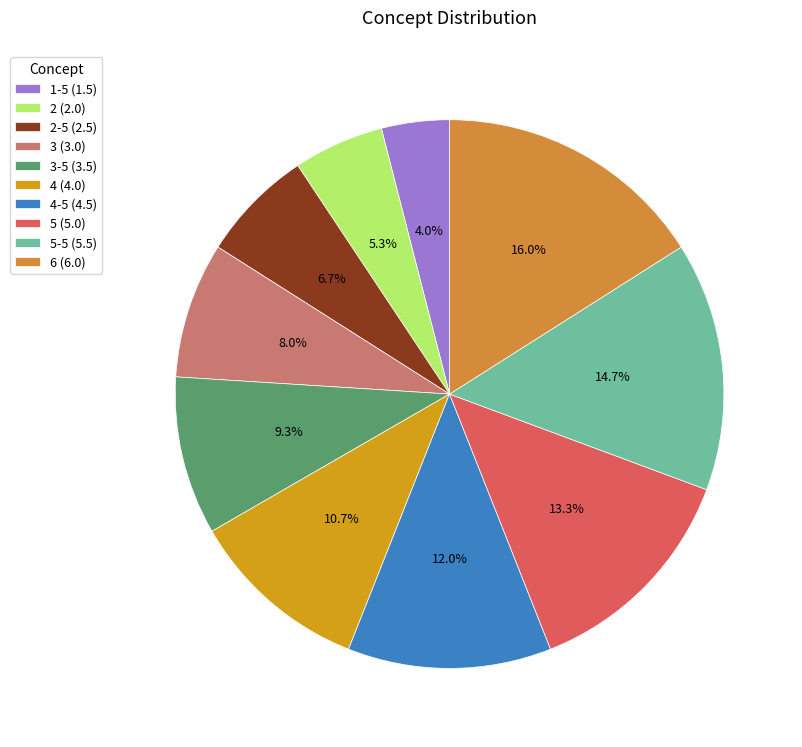

Which slice is the largest?

6 (6.0)